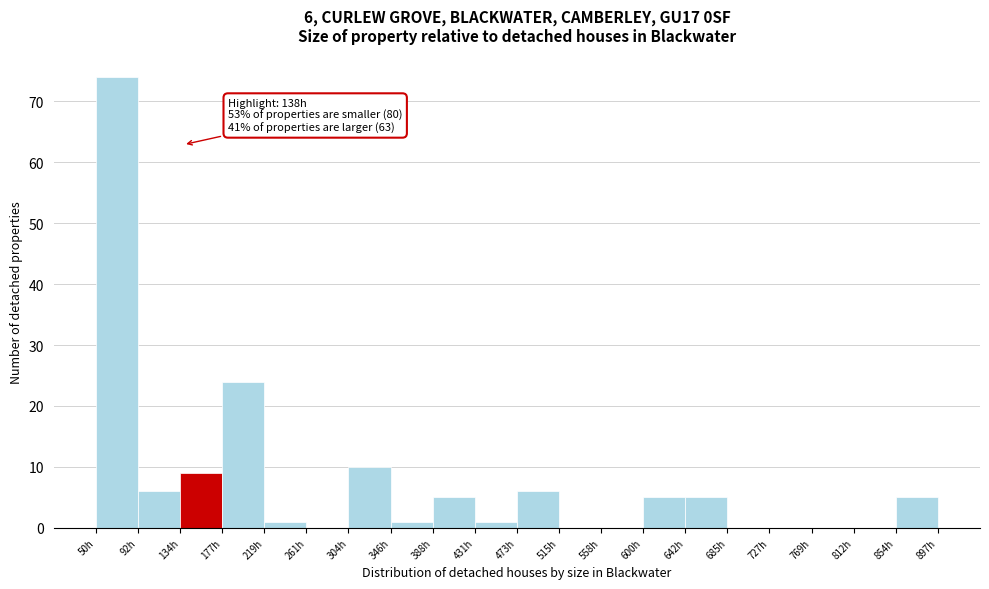

Over which range of the x-axis is the bar tallest?

50 to 90